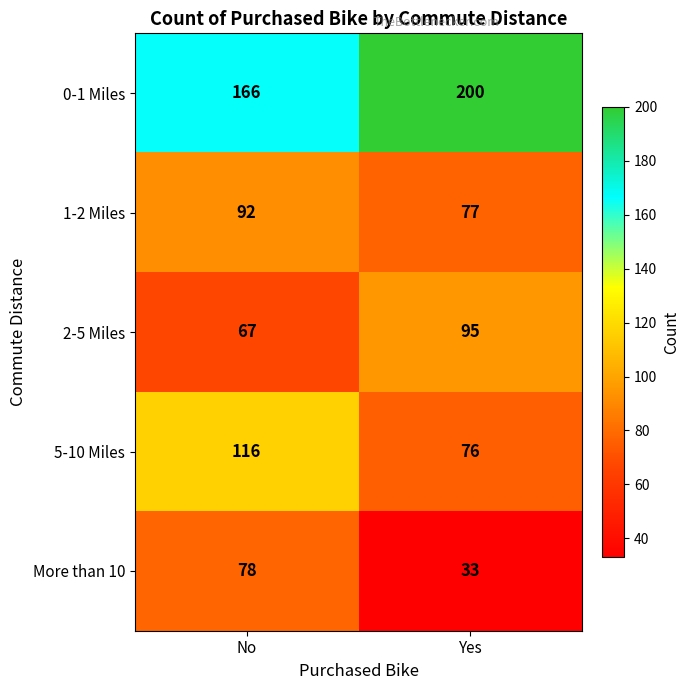

The value of 0-1 Miles at No is 166. True or false?

True